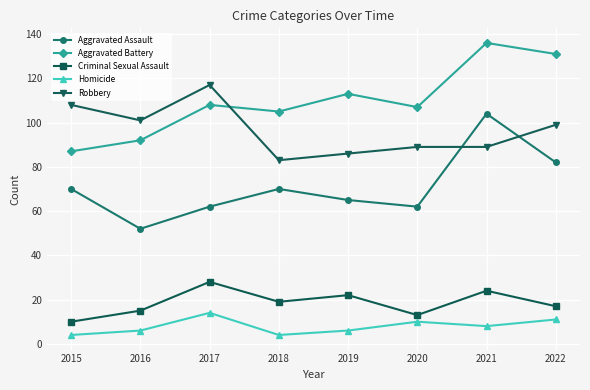

Between 2017 and 2018, which series saw the biggest shift?

Robbery